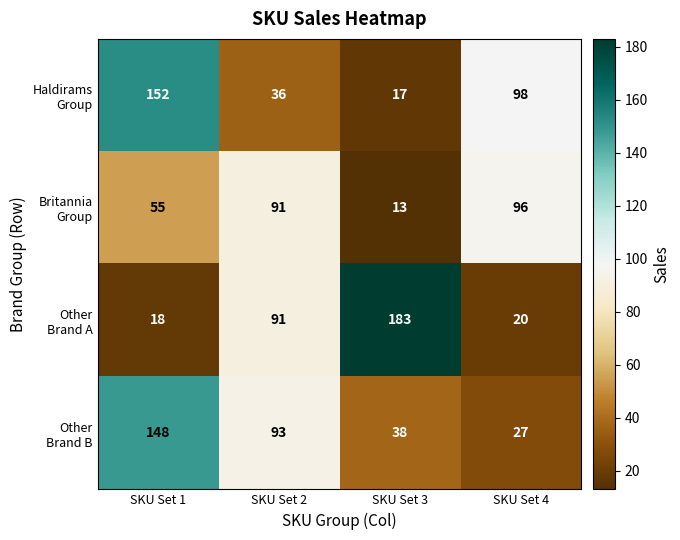

What is the minimum value shown in the chart?

13